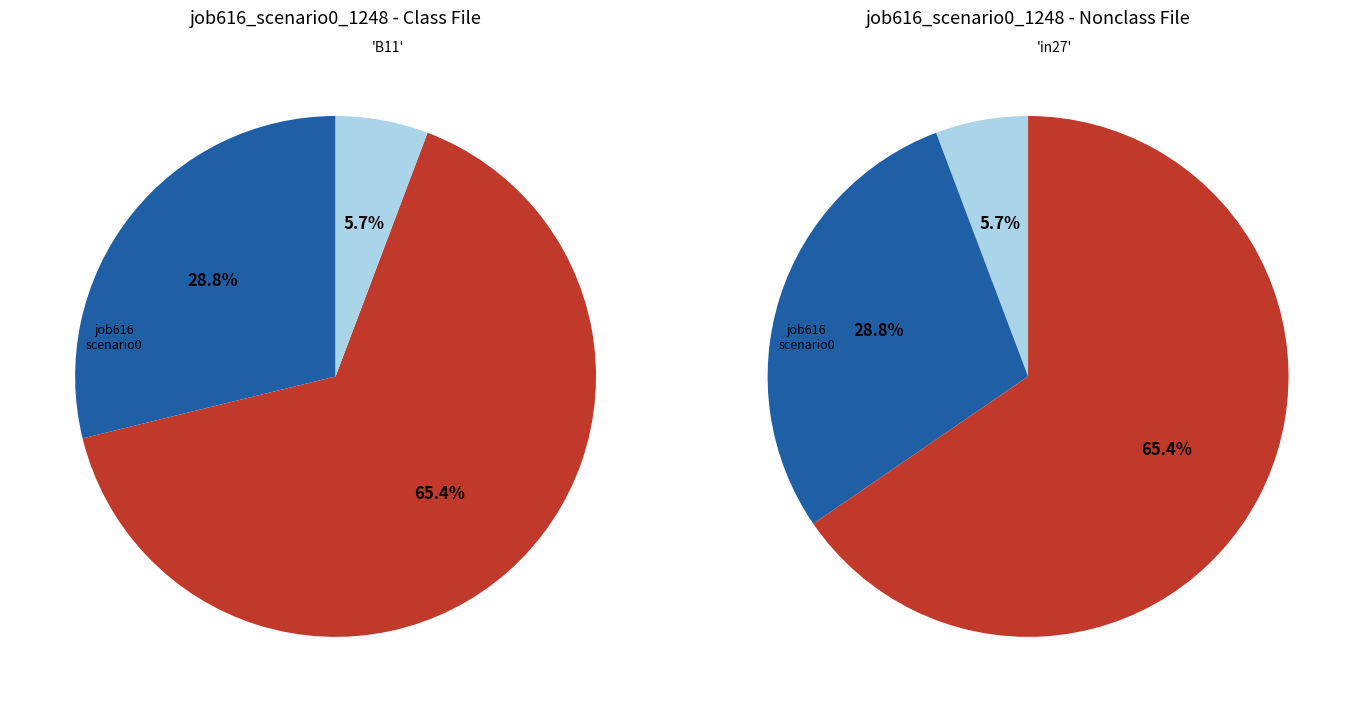

What percentage is the B11 slice, to the nearest percent?

6%